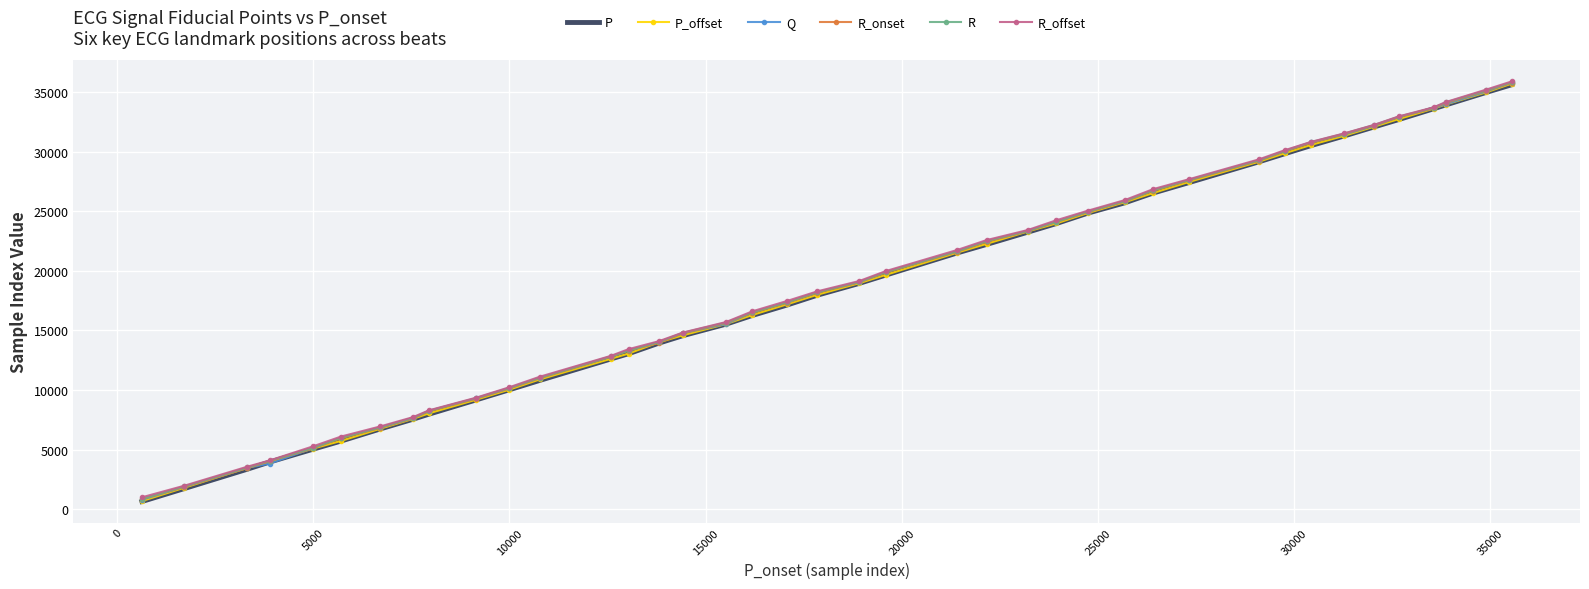

What is the difference between the maximum and minimum values in the R_offset series?

34857